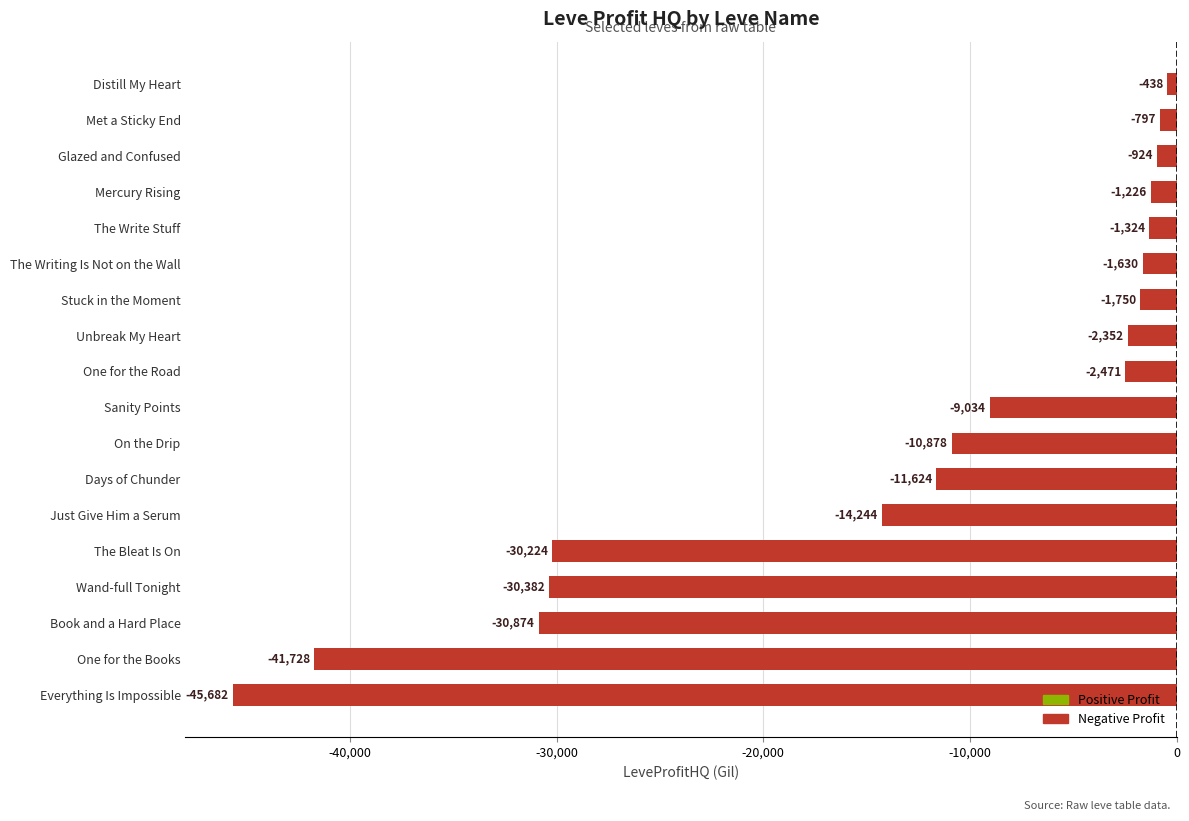

What is the minimum value shown in the chart?

-45682.5